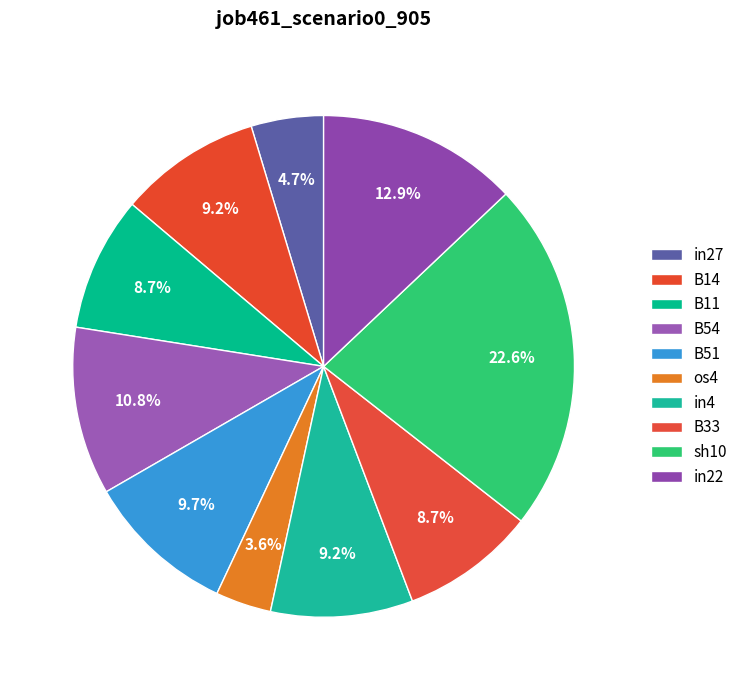

To the nearest percent, what is the combined percentage of B51 and in4?

19%